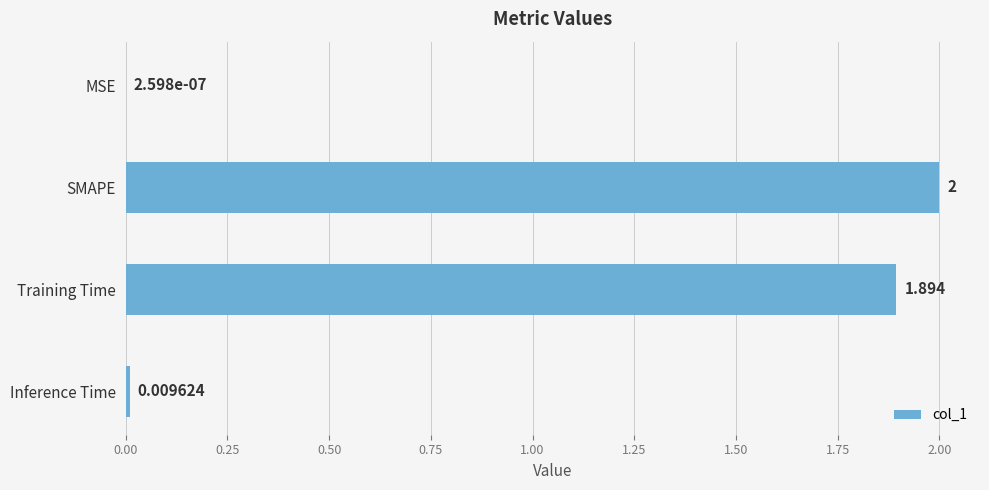

Which label corresponds to the largest value in the chart?

SMAPE